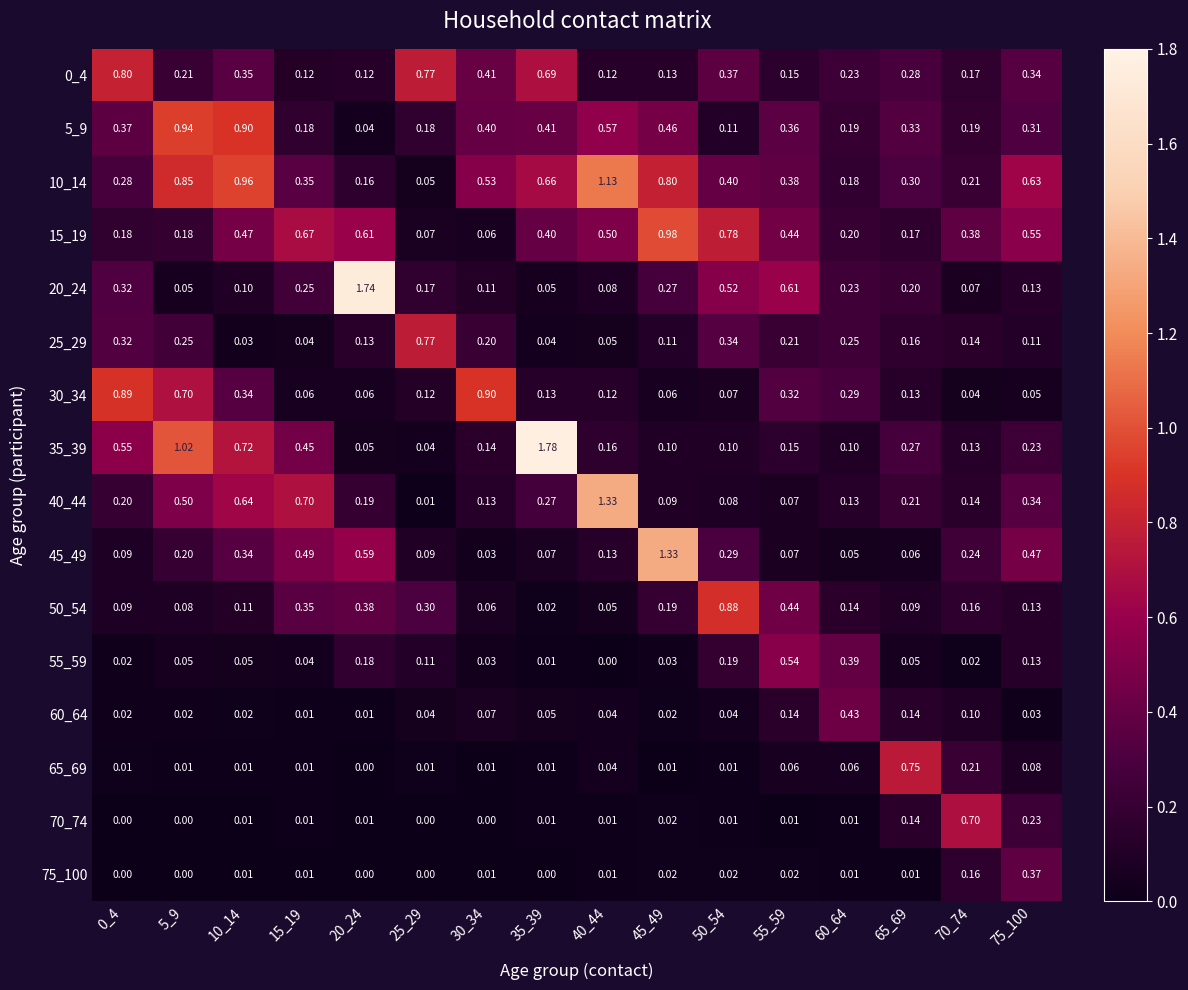

Is the value of 75_100 at 15_19 greater than the value of 5_9 at 25_29?

No